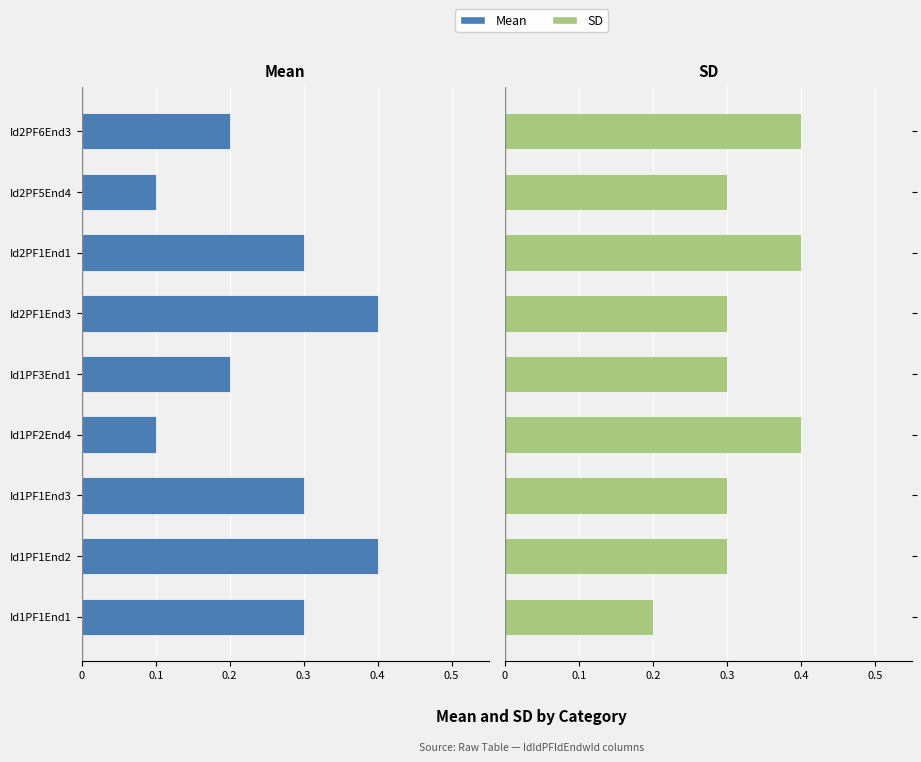

At how many categories does at least one series exceed 0?

9